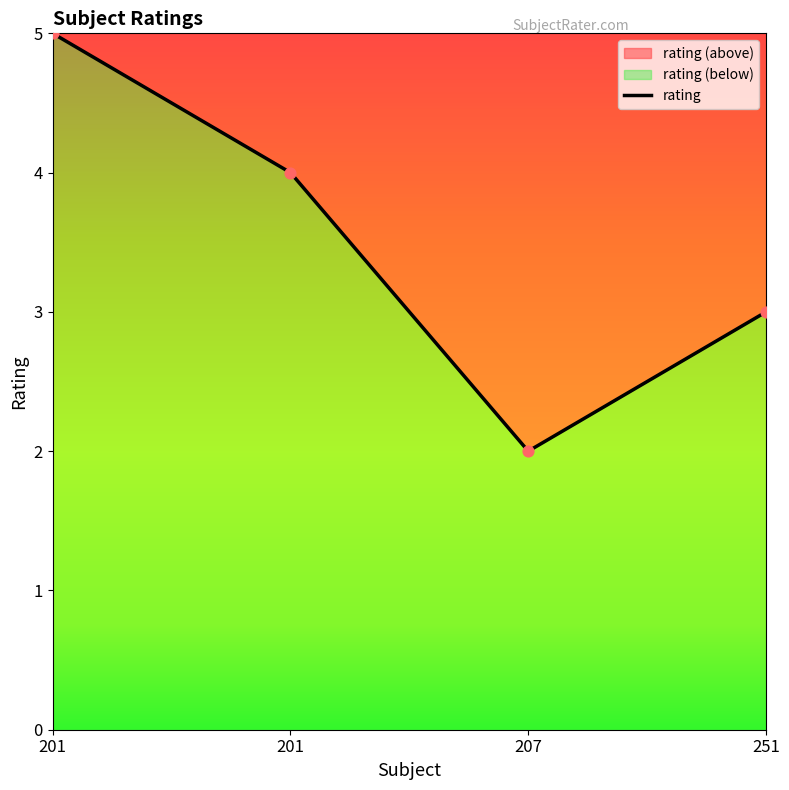

Between 207 and 201, which is larger?

201